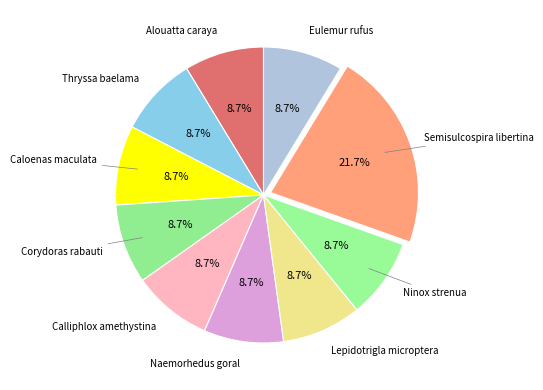

Is there any slice that represents more than half of the pie?

No